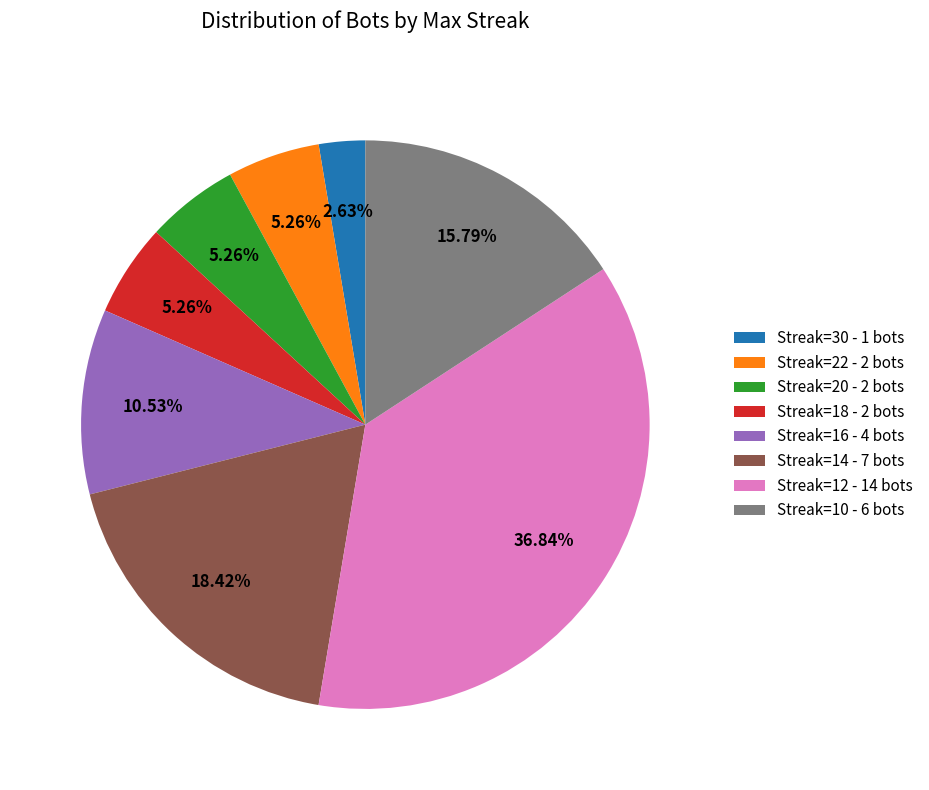

What is the ratio of the value at Streak=10 - 6 bots to the value at Streak=14 - 7 bots?

0.9